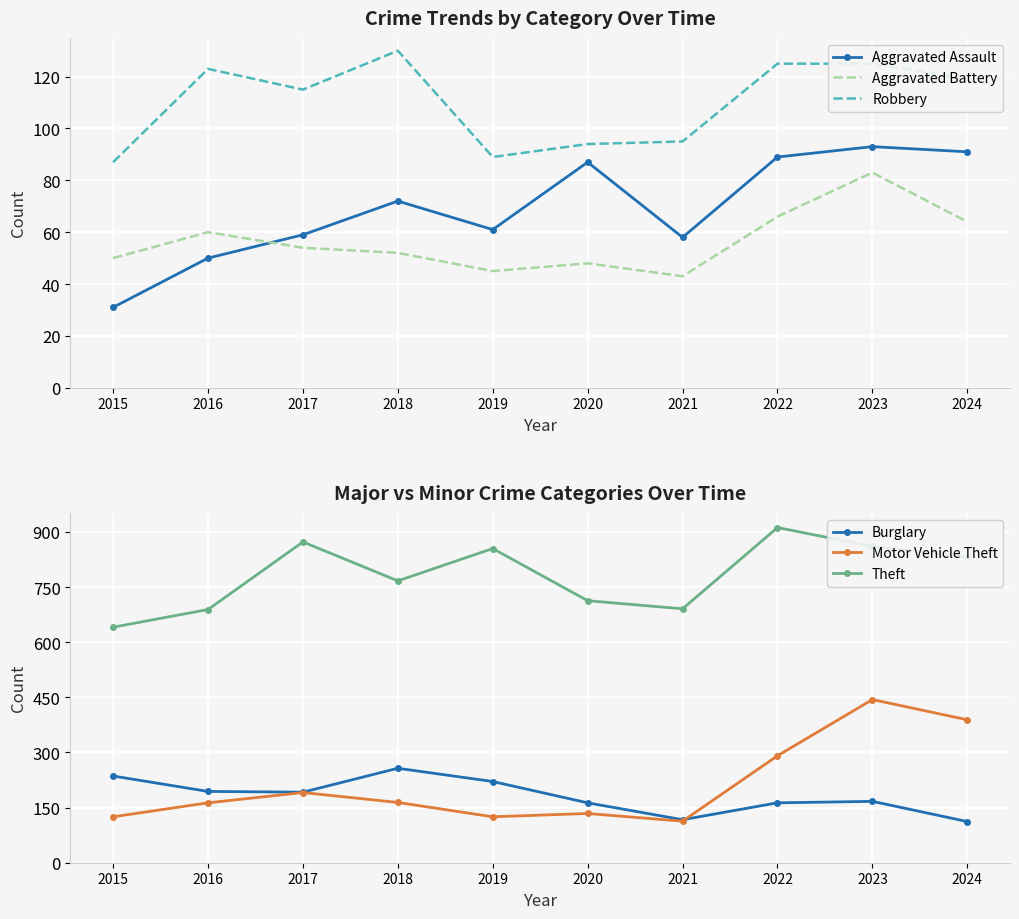

What is the total value across all series at 2022?

1646